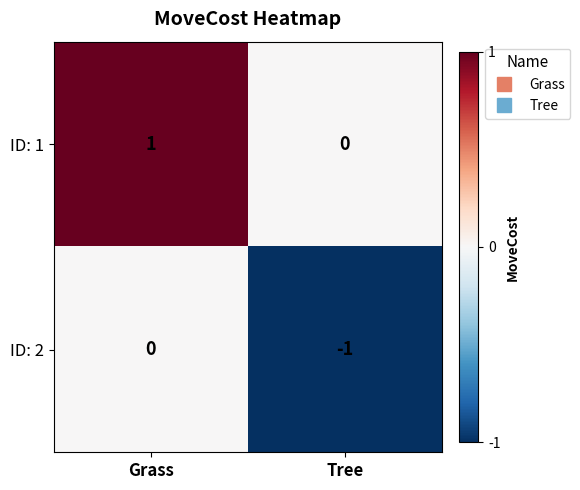

Is the value of ID: 2 at Grass greater than the value of ID: 1 at Grass?

No